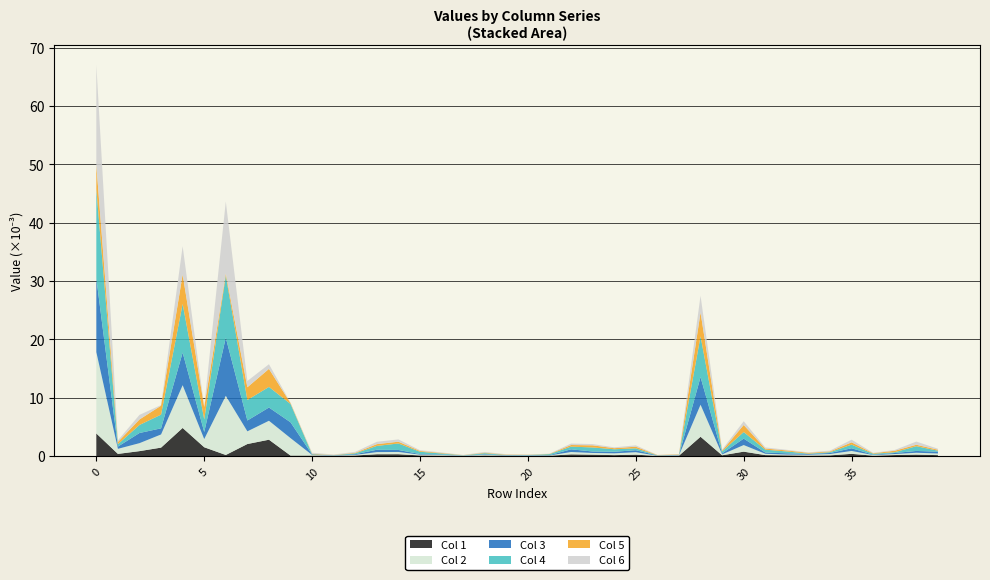

What is the highest value of the Col 1 series?

4.8